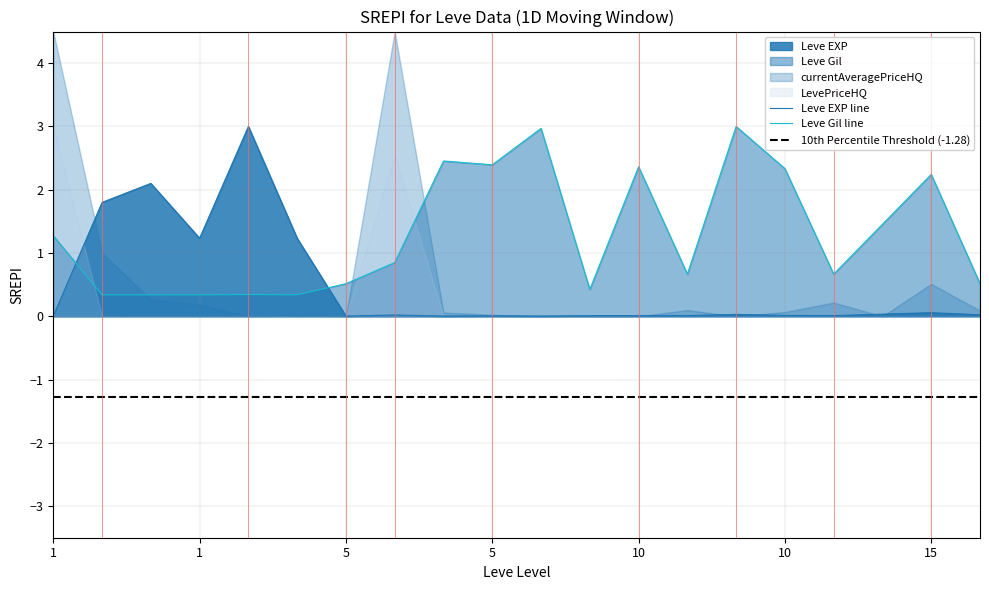

How many interior local valleys does the Leve Gil series have?

5